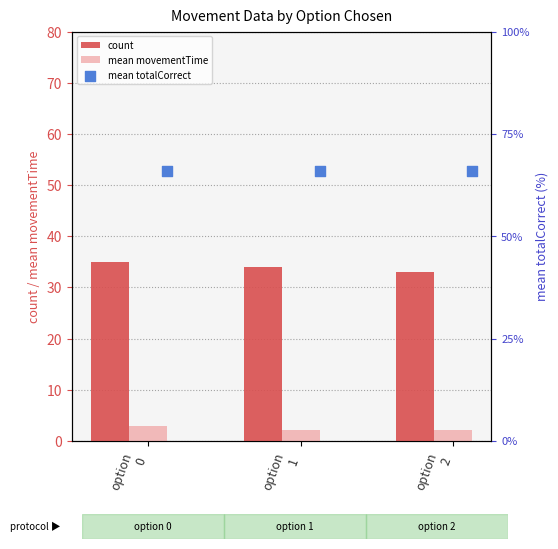

What is the average value of the mean movementTime series?

2.4